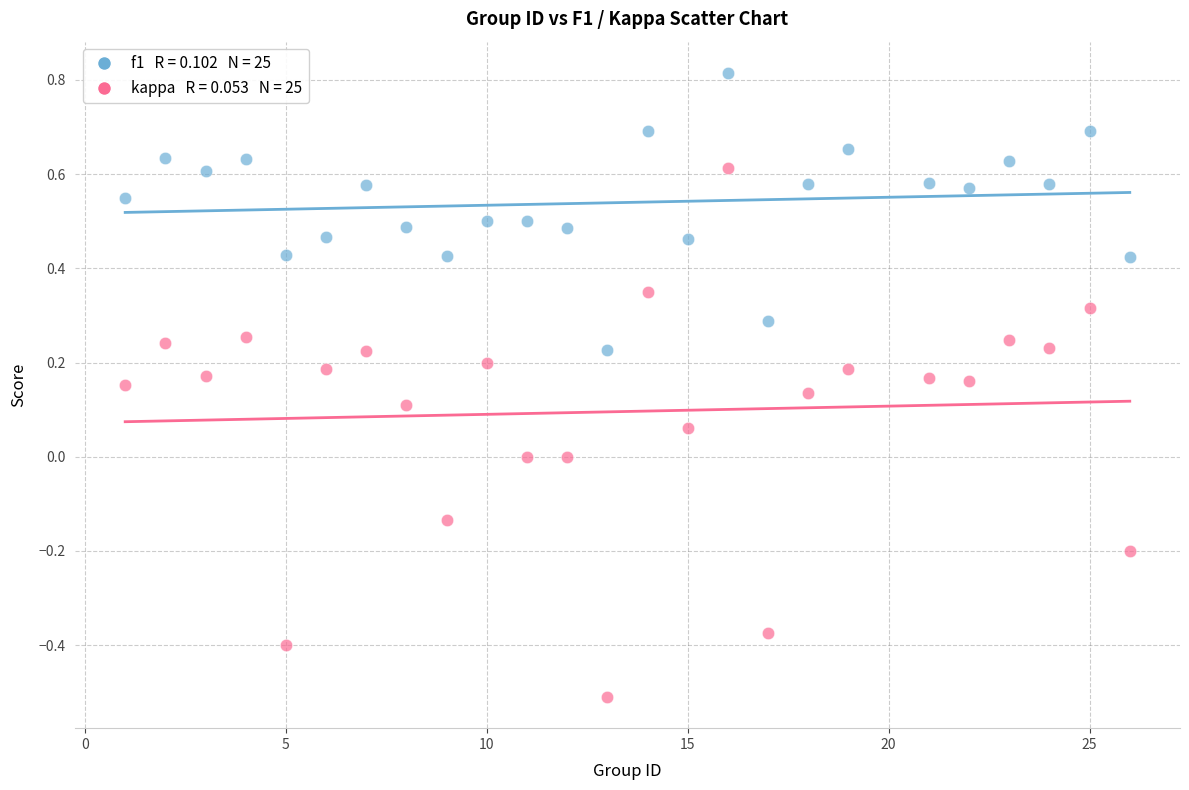

Across all data points, what is the range of Y values (max minus min)?

1.3